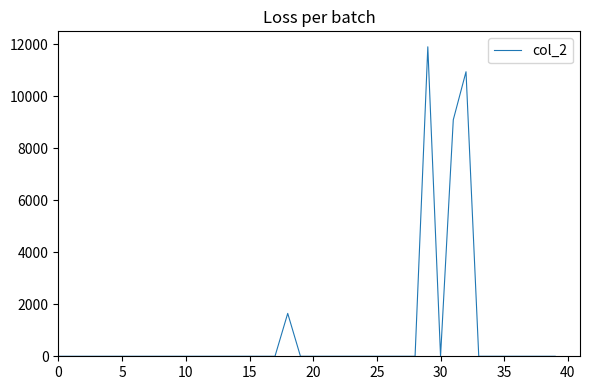

What is the maximum value shown in the chart?

11910